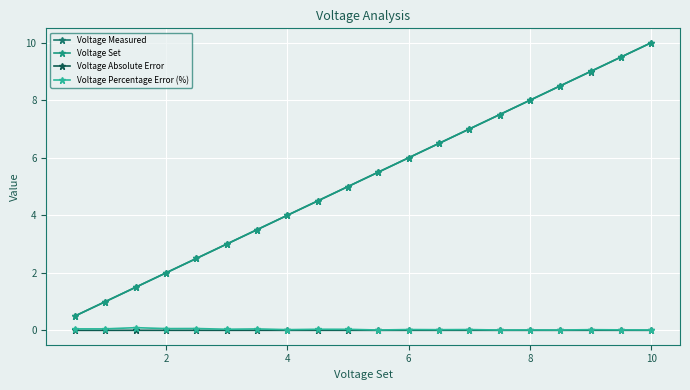

Reading right to left, what are all the values shown in this chart?

Voltage Measured: 10.0	9.5	9.0	8.5	8.0	7.5	7.0	6.5	6.0	5.5	5.0	4.5	4.0	3.5	3.0	2.5	2.0	1.5	1.0	0.5
Voltage Set: 10.0	9.5	9.0	8.5	8.0	7.5	7.0	6.5	6.0	5.5	5.0	4.5	4.0	3.5	3.0	2.5	2.0	1.5	1.0	0.5
Voltage Absolute Error: 0.0	0.0	0.0	0.0	0.0	0.0	0.0	0.0	0.0	0.0	0.0	0.0	0.0	0.0	0.0	0.0	0.0	0.0	0.0	0.0
Voltage Percentage Error (%): 0.0	0.0	0.0	0.0	0.0	0.0	0.0	0.0	0.0	0.0	0.0	0.0	0.0	0.1	0.0	0.1	0.1	0.1	0.1	0.1